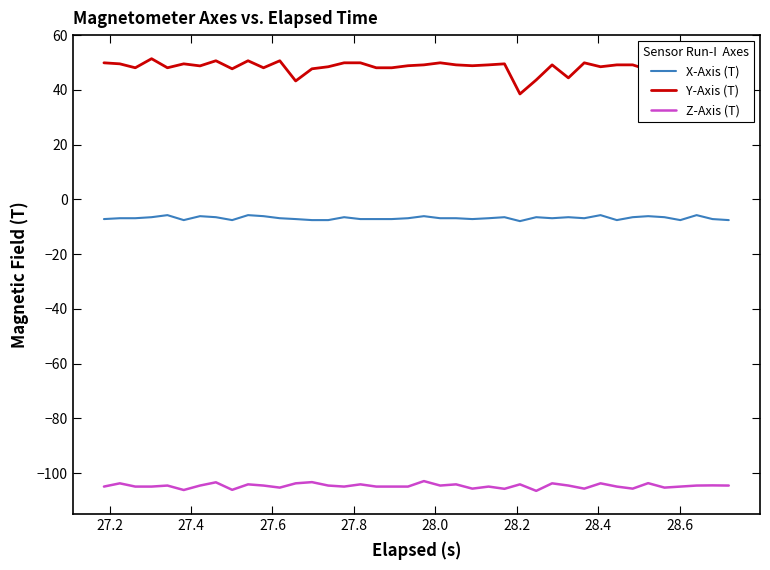

What is the minimum value for X-Axis (T)?

-7.9